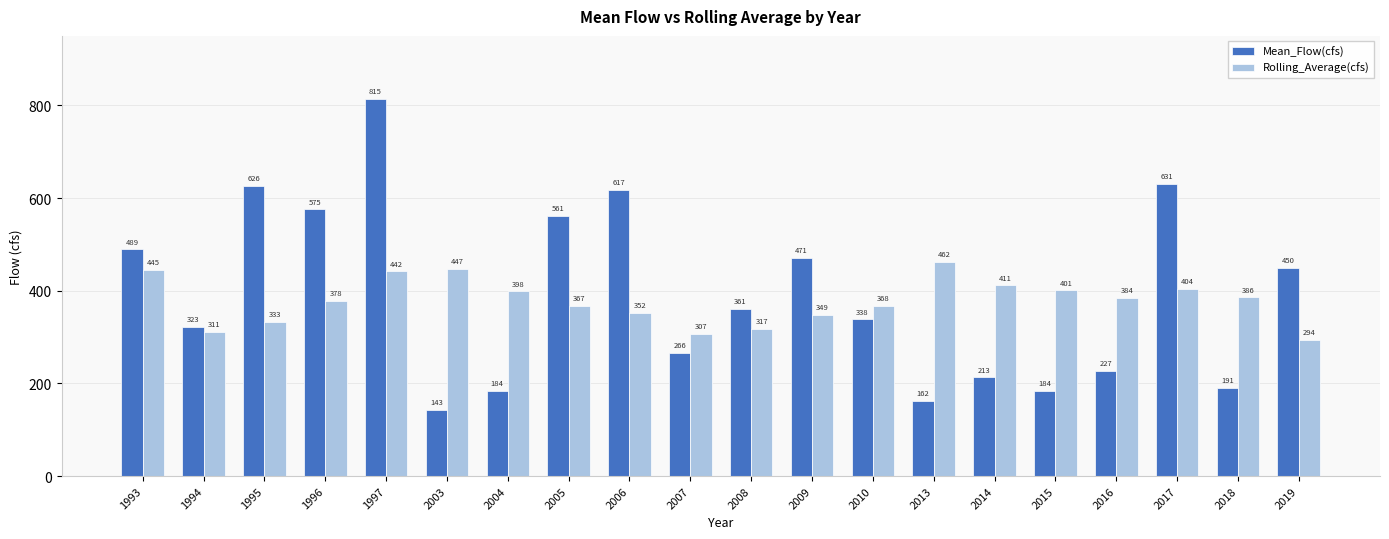

What are all the series names shown in the legend?

Mean_Flow(cfs), Rolling_Average(cfs)